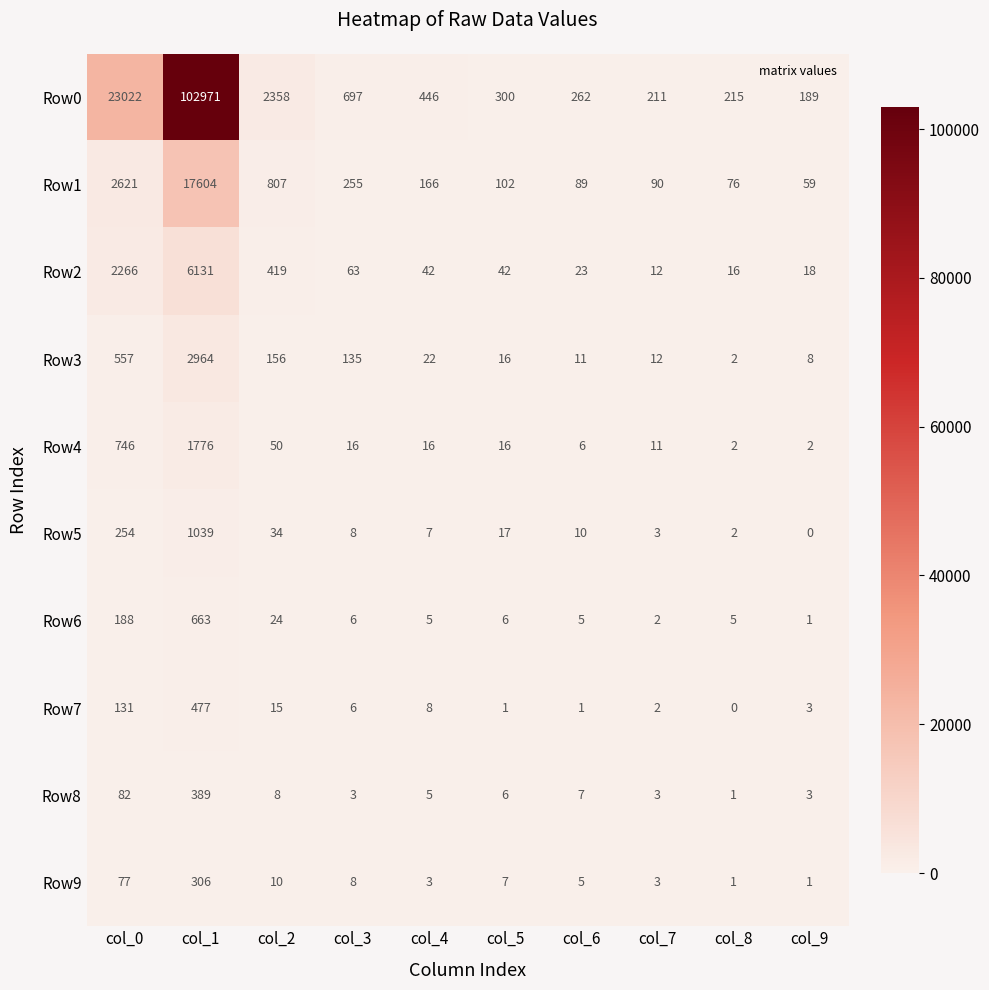

What is the spread (max minus min) of values at col_6?

261